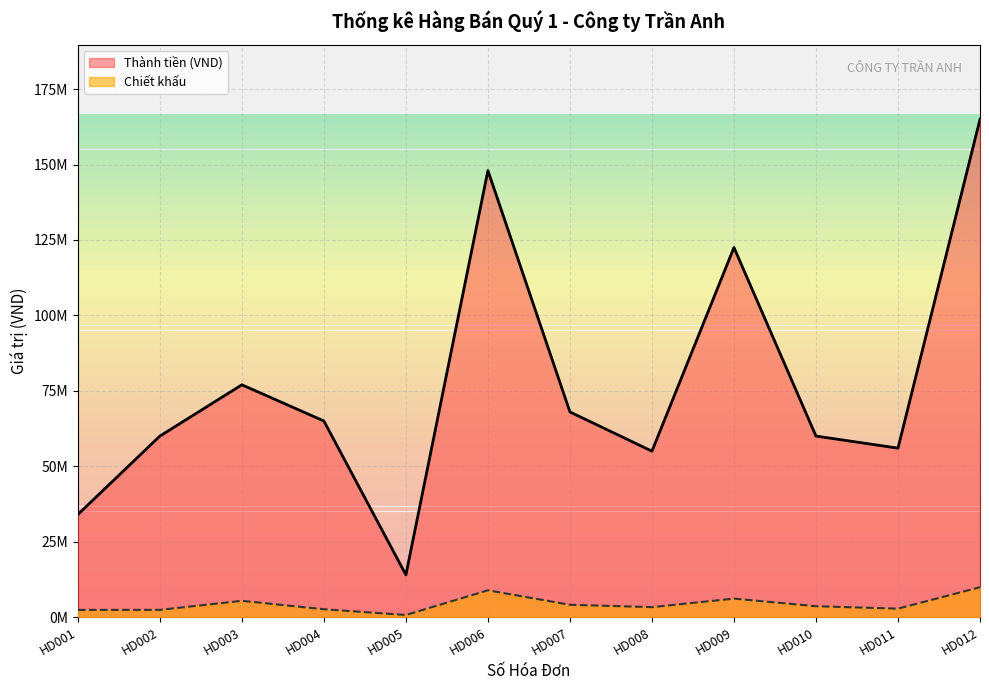

What is the sum of all Thành tiền (VND) values?

924500000